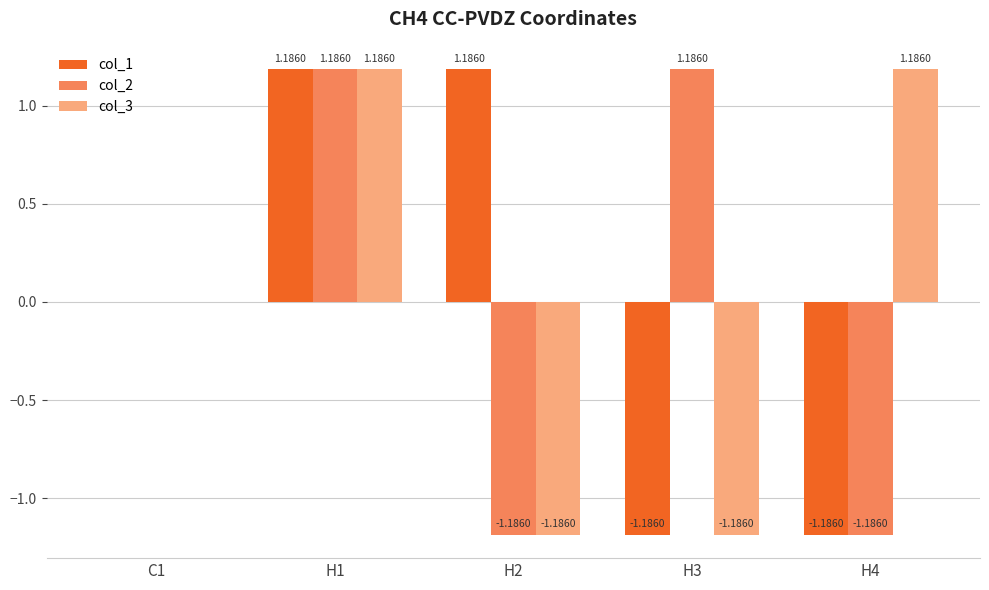

What is the sum of the col_3 values at H3 and H2?

-2.4